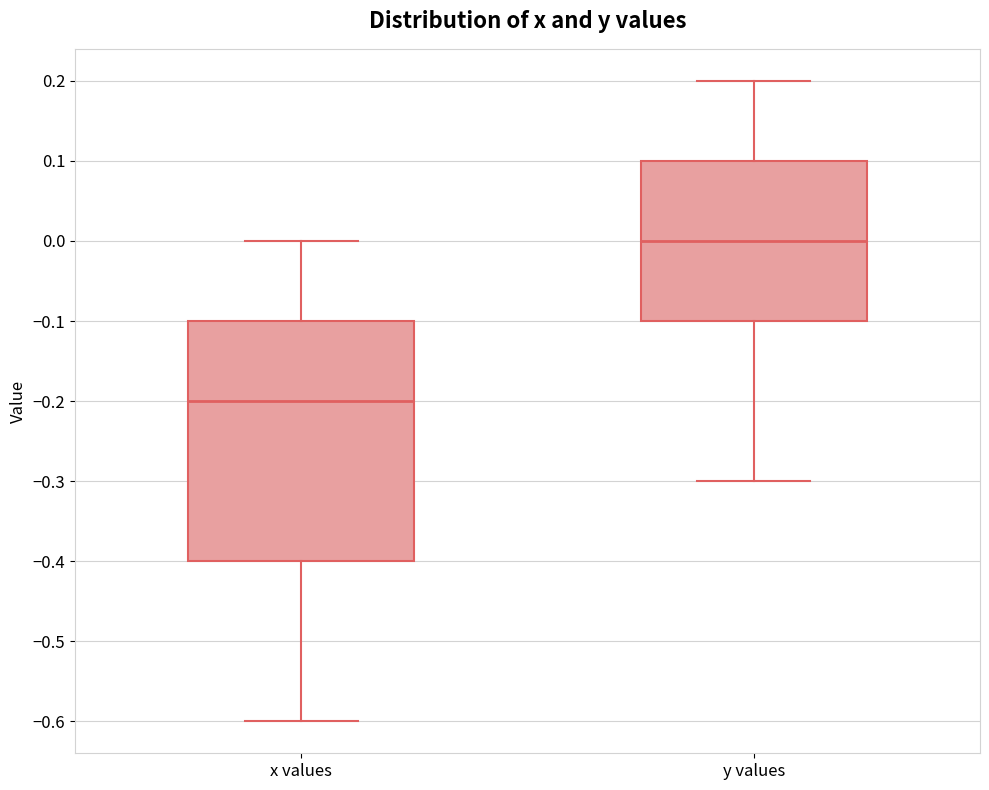

Reading left to right, transcribe this box plot: for each box, give where its median line is, the range the box spans, and where its two whiskers end, as read against the y-axis. The values are not printed on the chart, so give them approximately, as read against the axis.

x values: median -0.2, box -0.4 to -0.1, whiskers -0.6 to 0.0
y values: median 0.0, box -0.1 to 0.1, whiskers -0.3 to 0.2